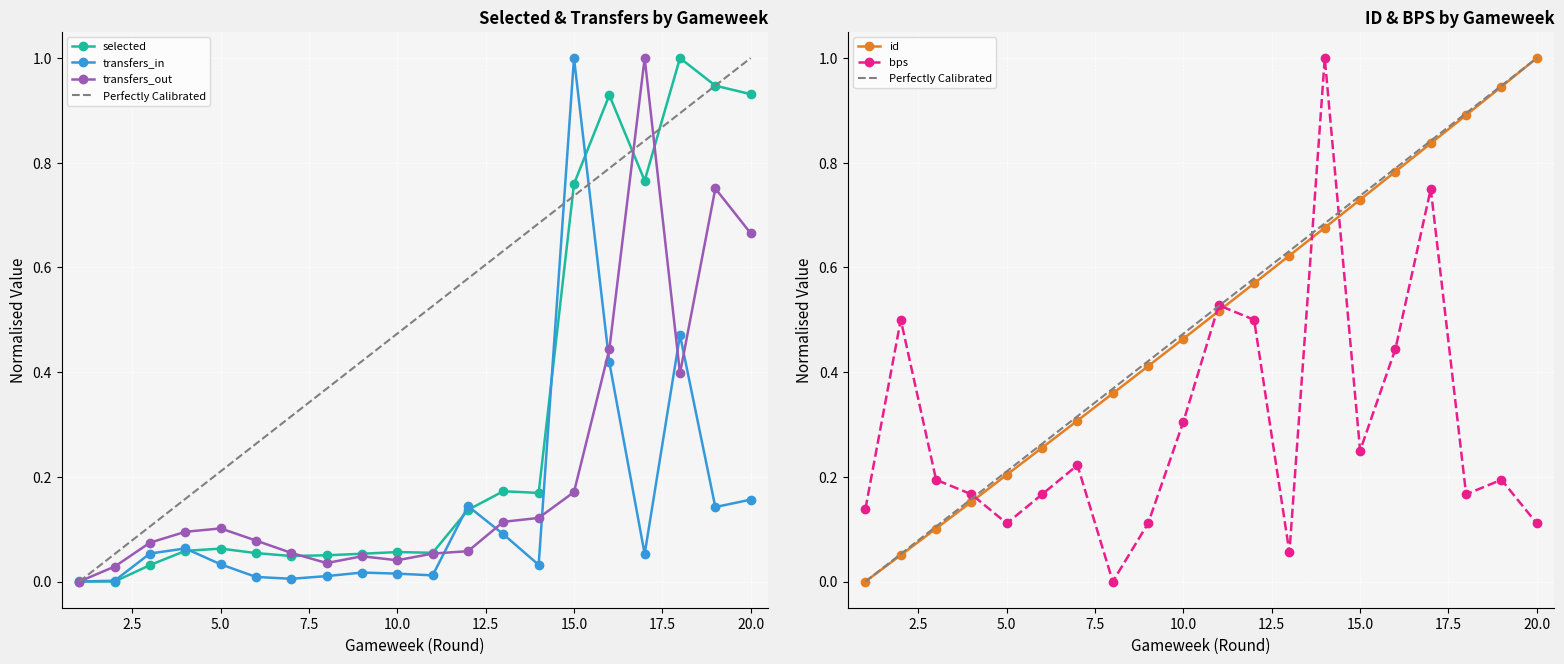

At which label does transfers_out reach its minimum?

1